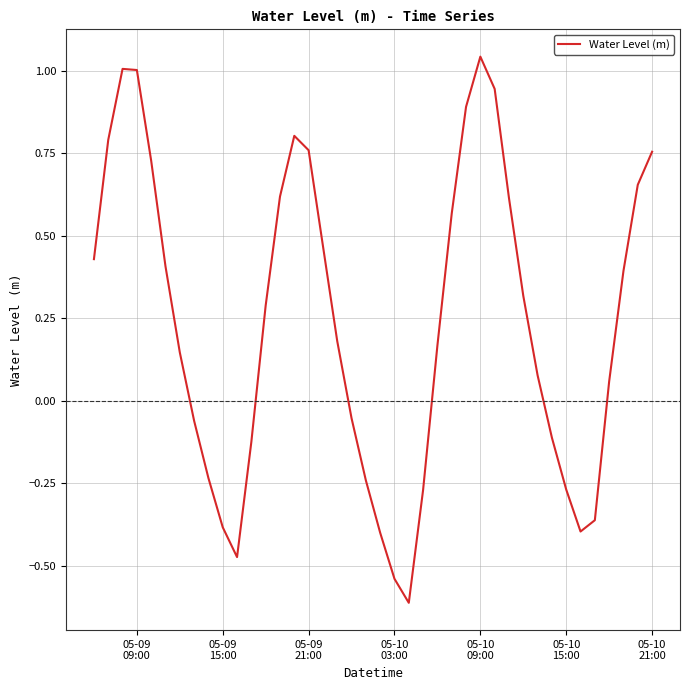

How many lines are shown in the chart?

1